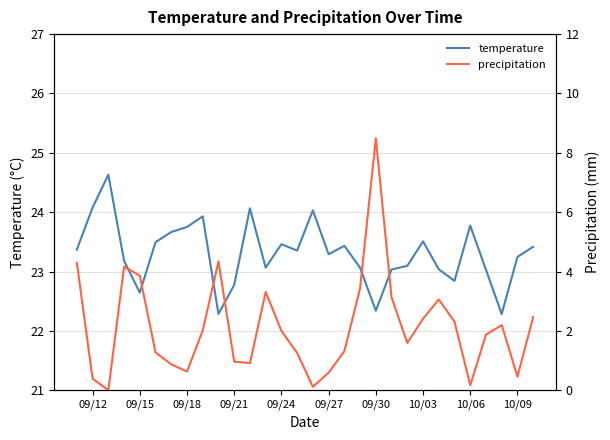

True or false: temperature has a value of 39.6 at 09/30.

False